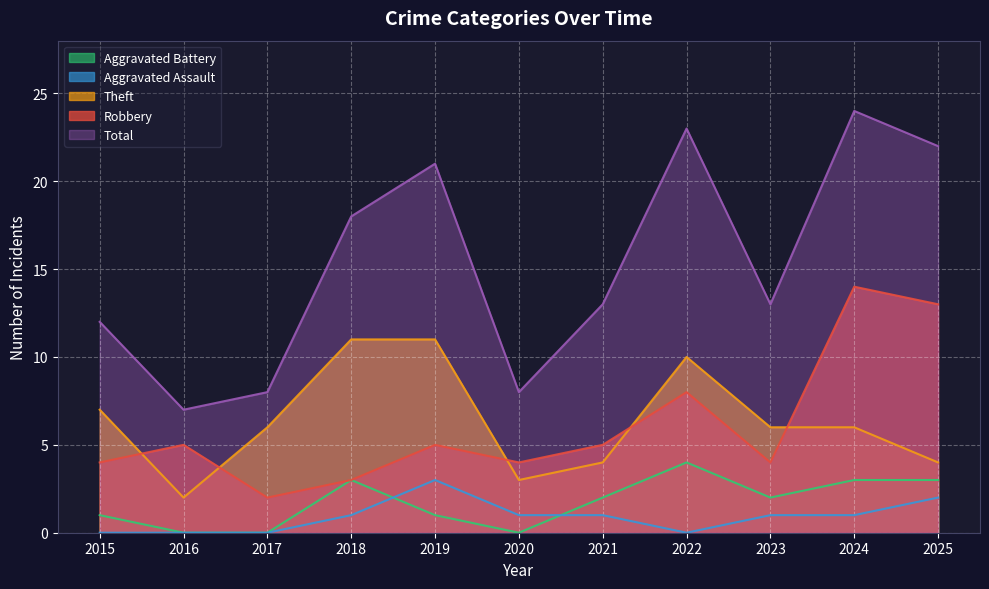

What is the value of the Aggravated Battery point at the 5th from the left?

1